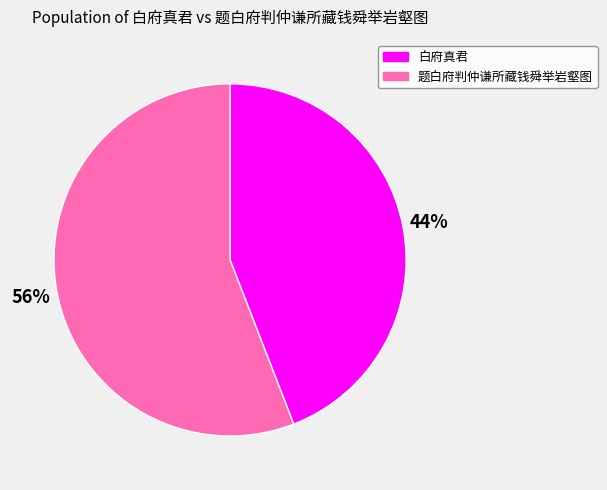

Rank the categories by value from lowest to highest.

白府真君, 题白府判仲谦所藏钱舜举岩壑图